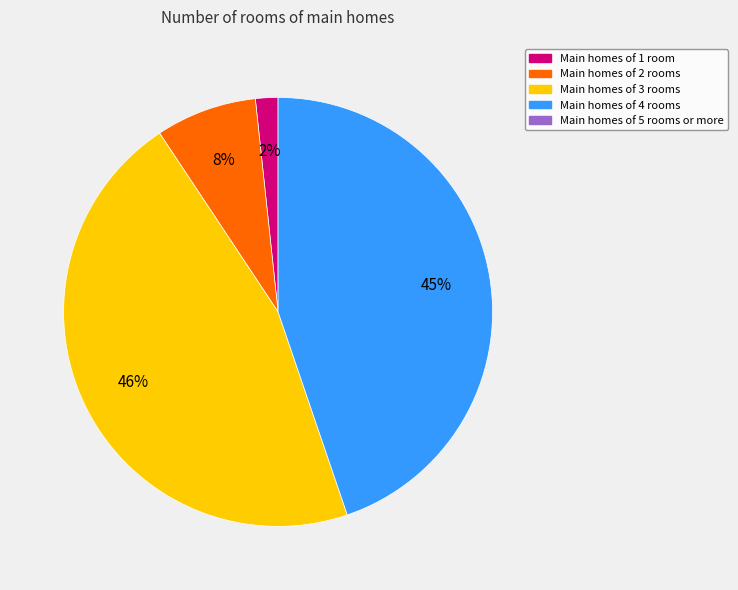

To the nearest percent, what is the average slice percentage?

25%